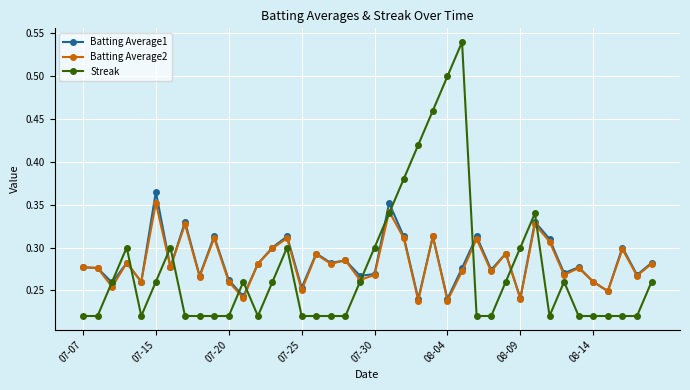

Which series has the largest range (max minus min)?

Streak